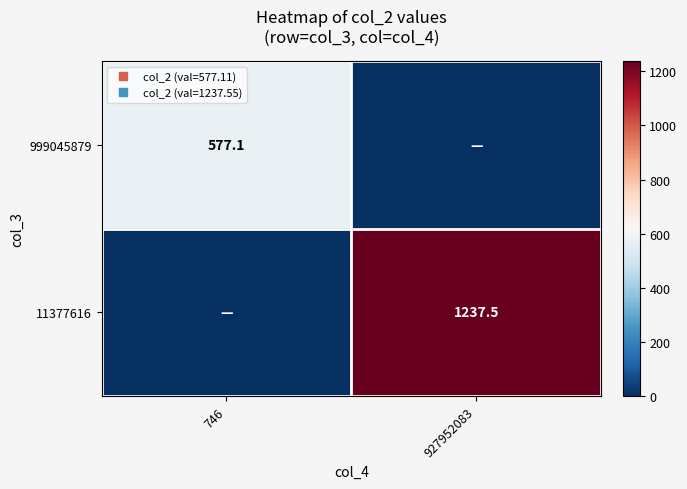

How many values in the 999045879 series are below 577?

1